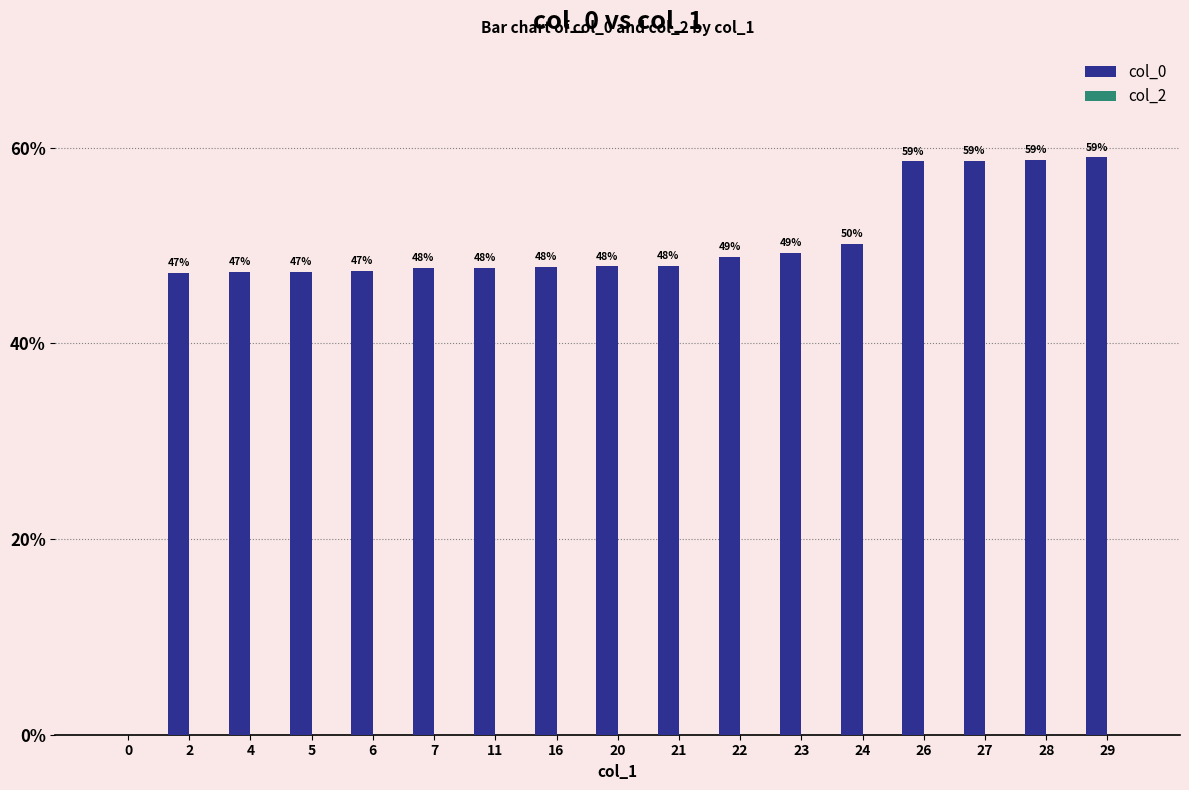

Read the value at 22.

48.8